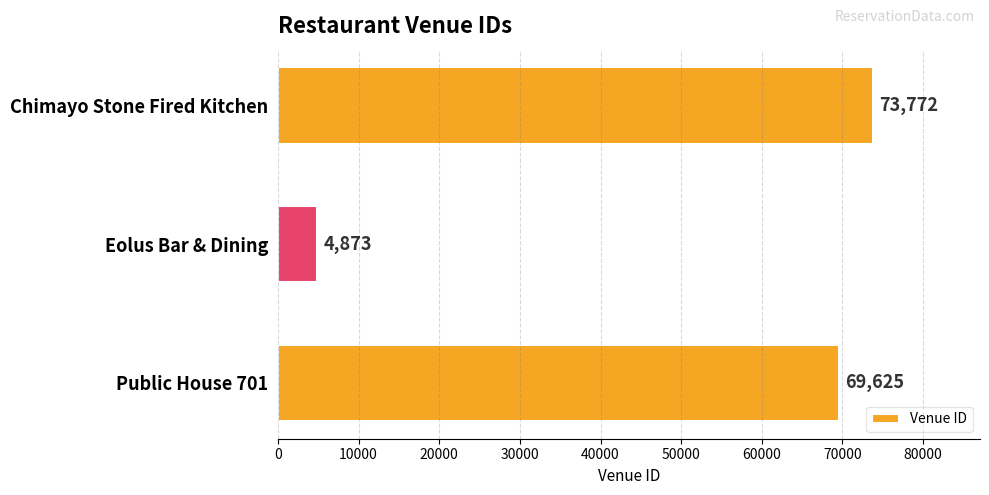

How many bars are there in total?

3